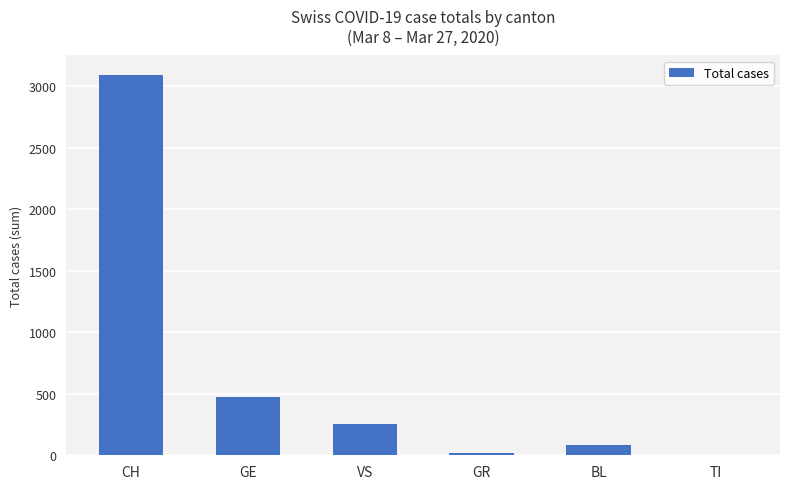

The value at TI is -2061. True or false?

False